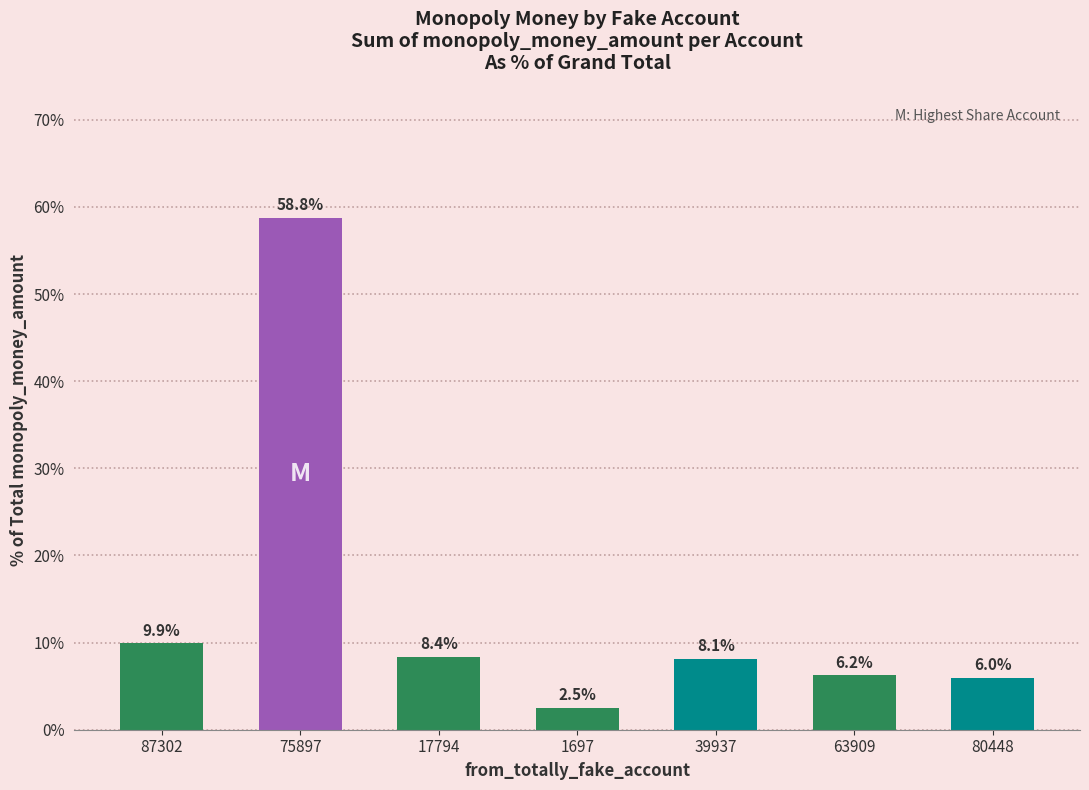

Are the bars horizontal?

No